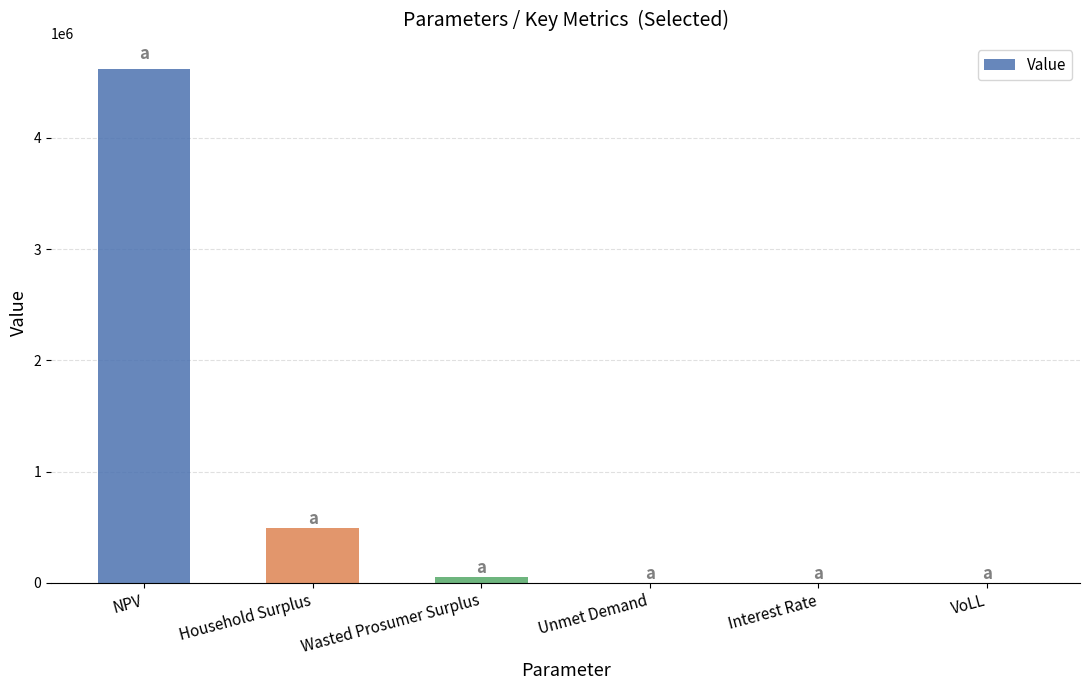

Where is the data nearest to the value 2312029?

Household Surplus